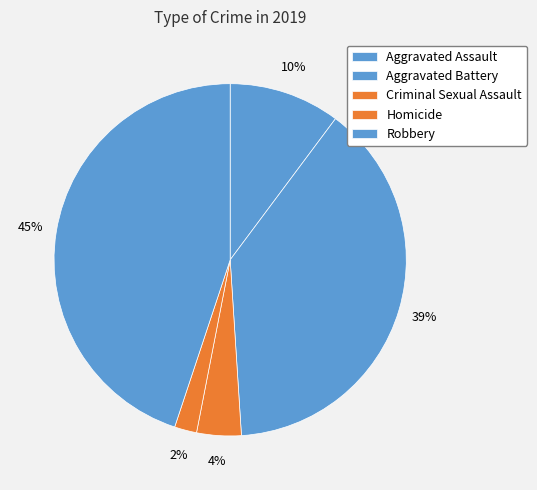

What percentage do Aggravated Battery and Criminal Sexual Assault together represent?

42.9%